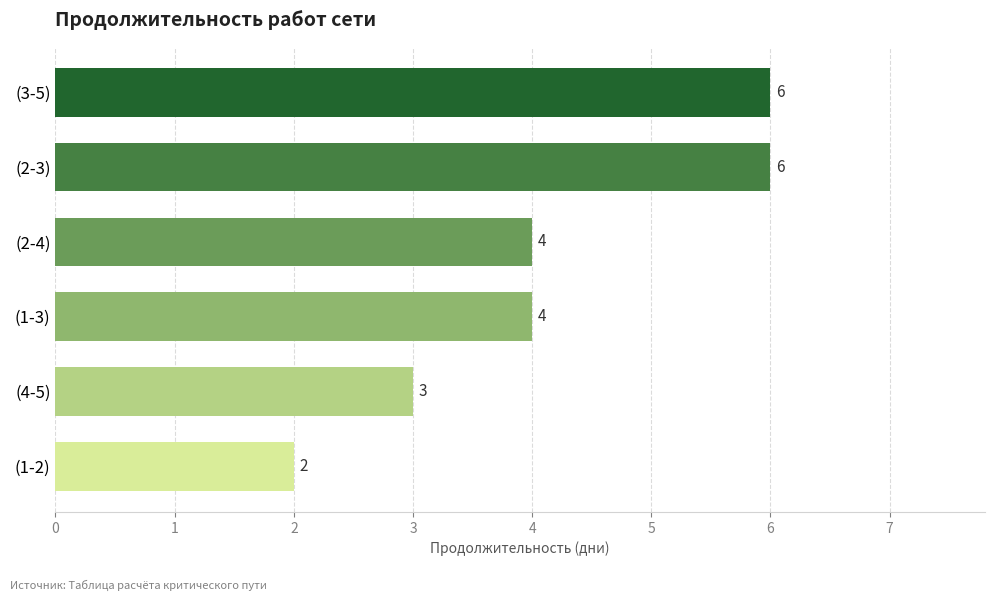

Is it true that the value at (3-5) is 4?

False